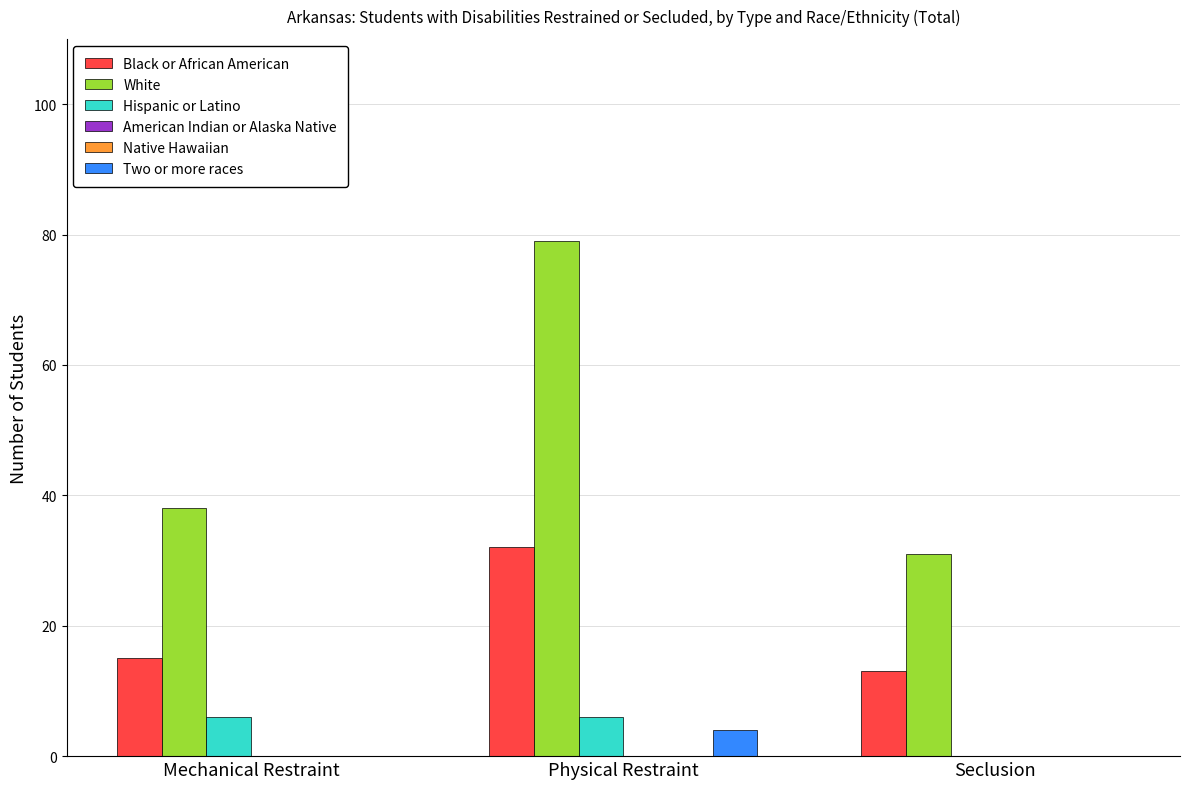

Rank the series at Seclusion from lowest to highest value.

Hispanic or Latino, American Indian or Alaska Native, Native Hawaiian, Two or more races, Black or African American, White